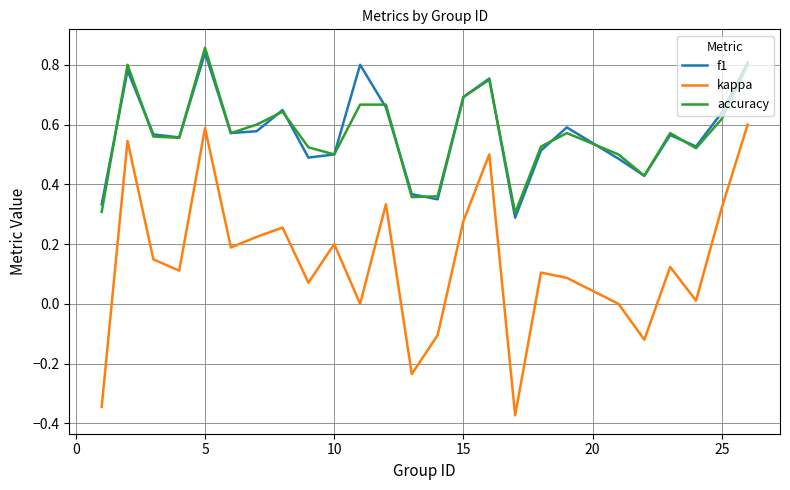

True or false: f1 and kappa cross at least once.

False